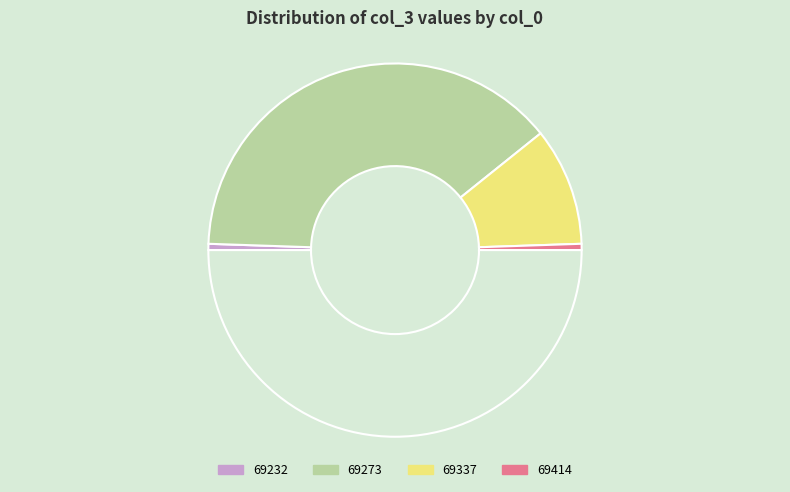

Count the number of slices in the pie.

5